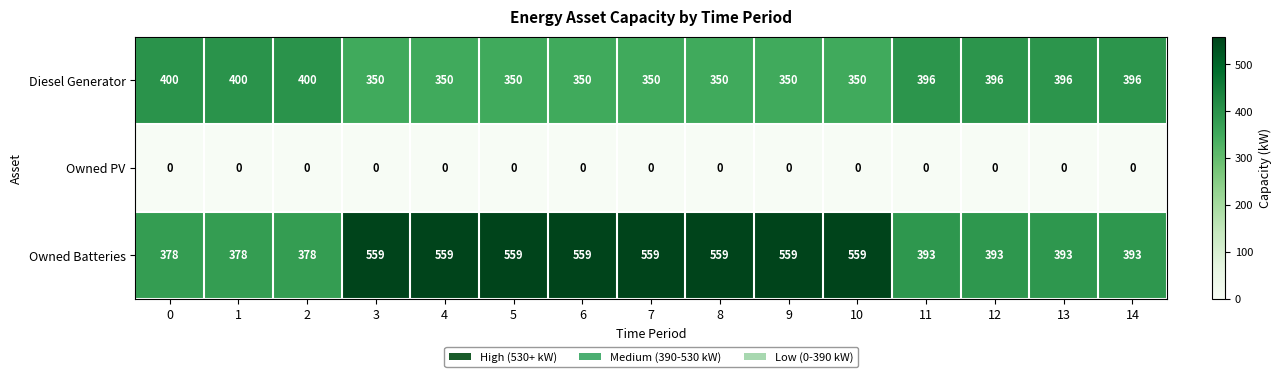

Is it true that Owned Batteries equals 609 at 12?

False